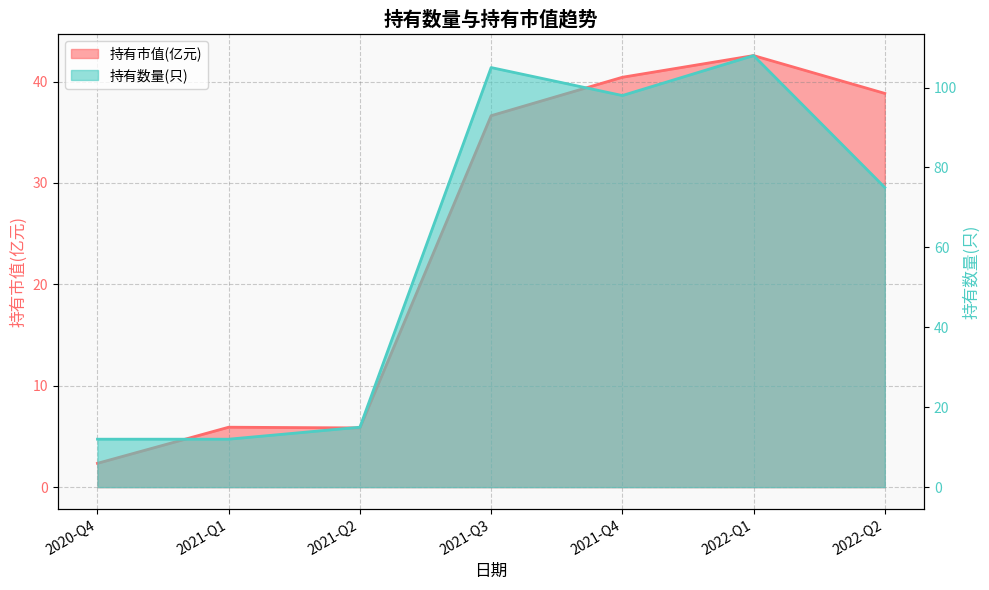

Reading left to right, what are all the values shown in this chart?

持有市值(亿元): 2020-Q4=2.4	2021-Q1=5.9	2021-Q2=5.8	2021-Q3=36.6	2021-Q4=40.4	2022-Q1=42.6	2022-Q2=38.8
持有数量(只): 2020-Q4=12.0	2021-Q1=12.0	2021-Q2=15.0	2021-Q3=105.0	2021-Q4=98.0	2022-Q1=108.0	2022-Q2=75.0